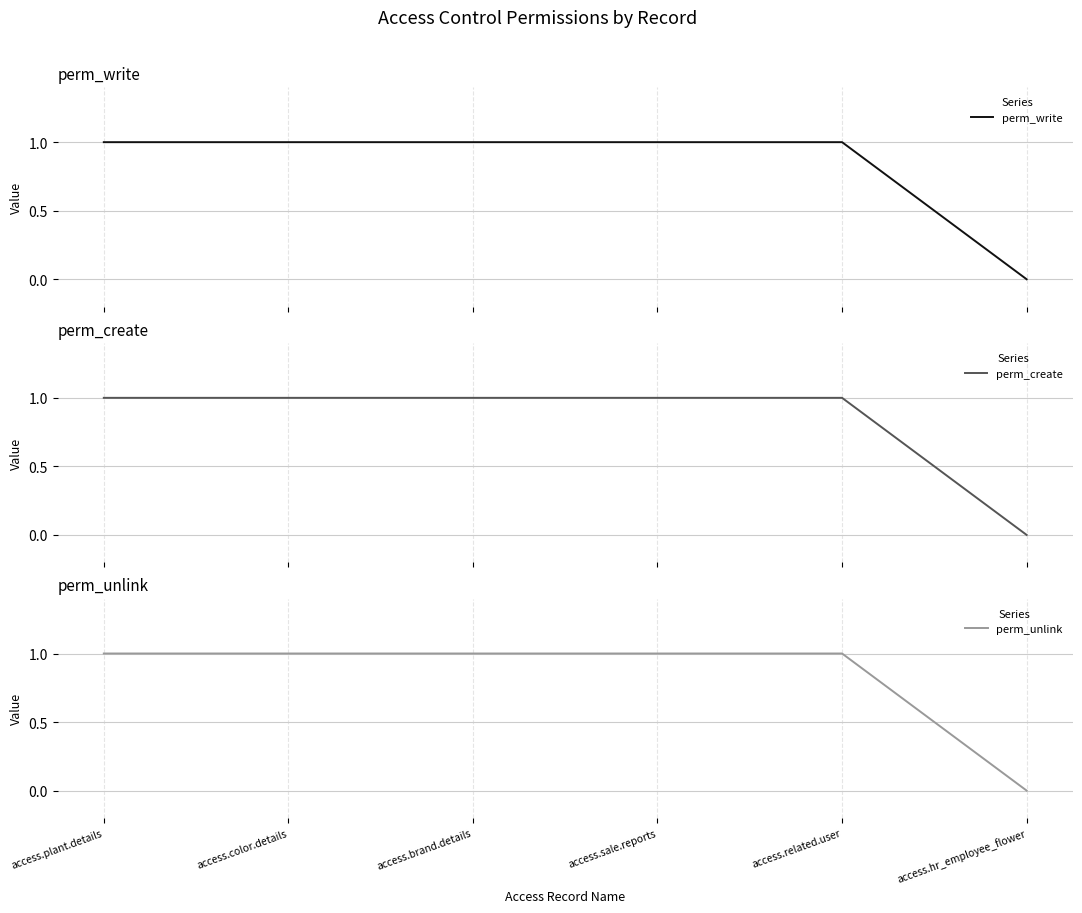

How many series are shown in this chart?

3